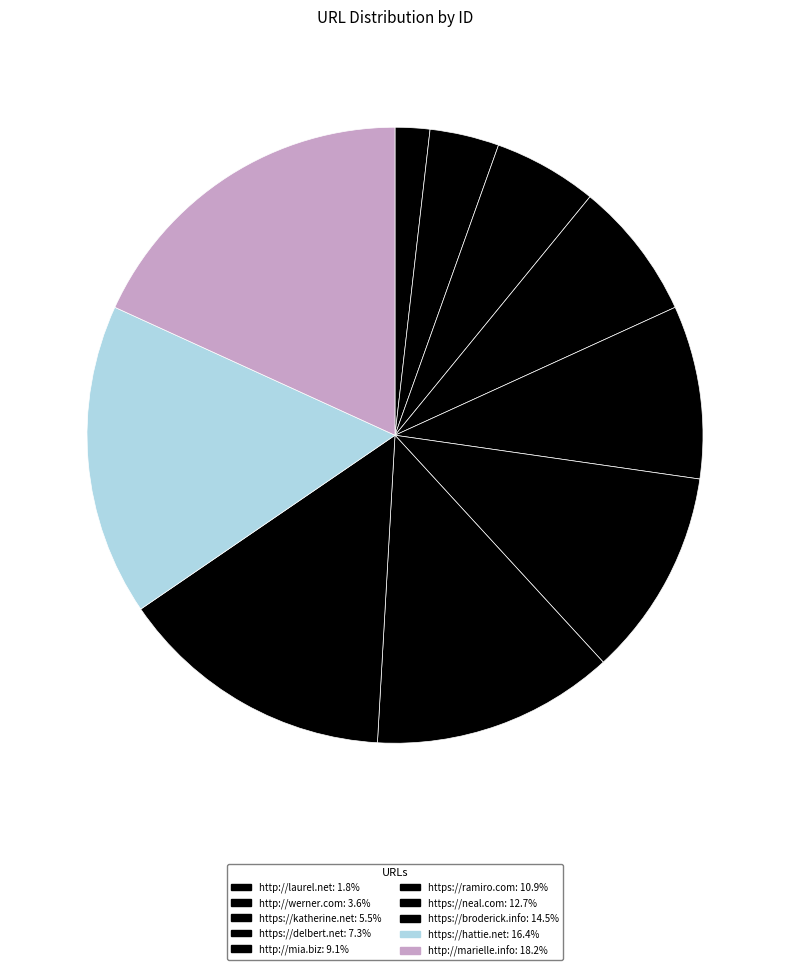

What is the ratio of the value at https://ramiro.com to the value at http://marielle.info?

0.6